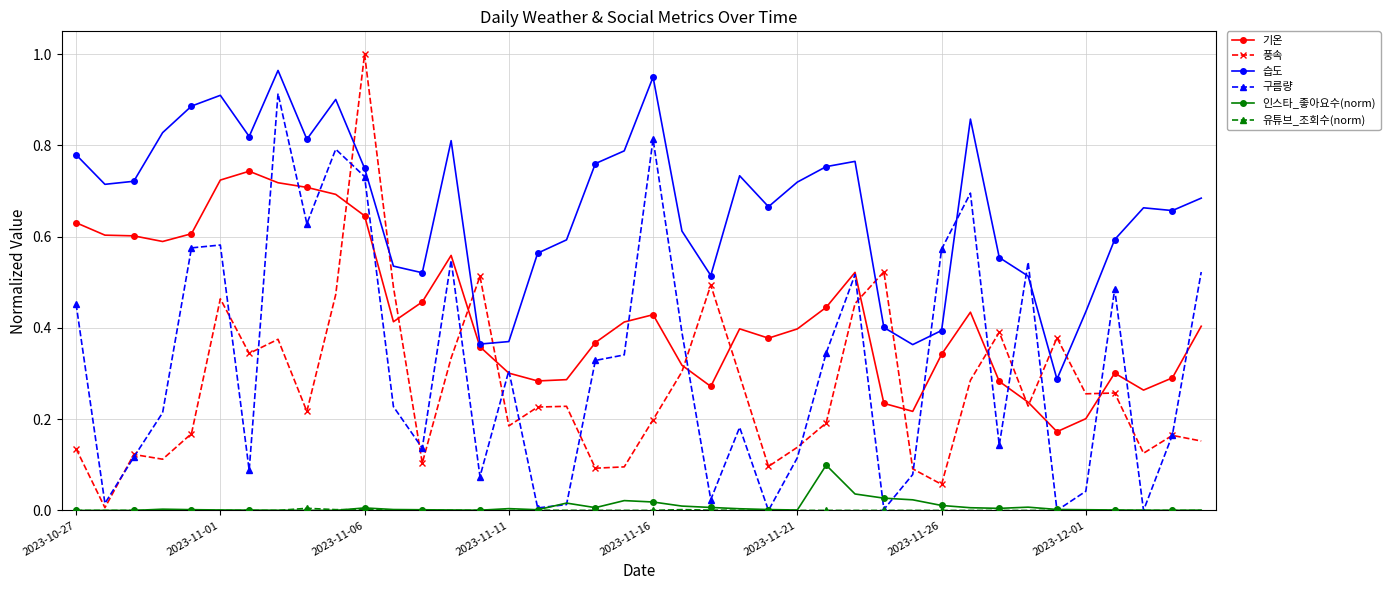

What is the sum of all 구름량 values?

12.7